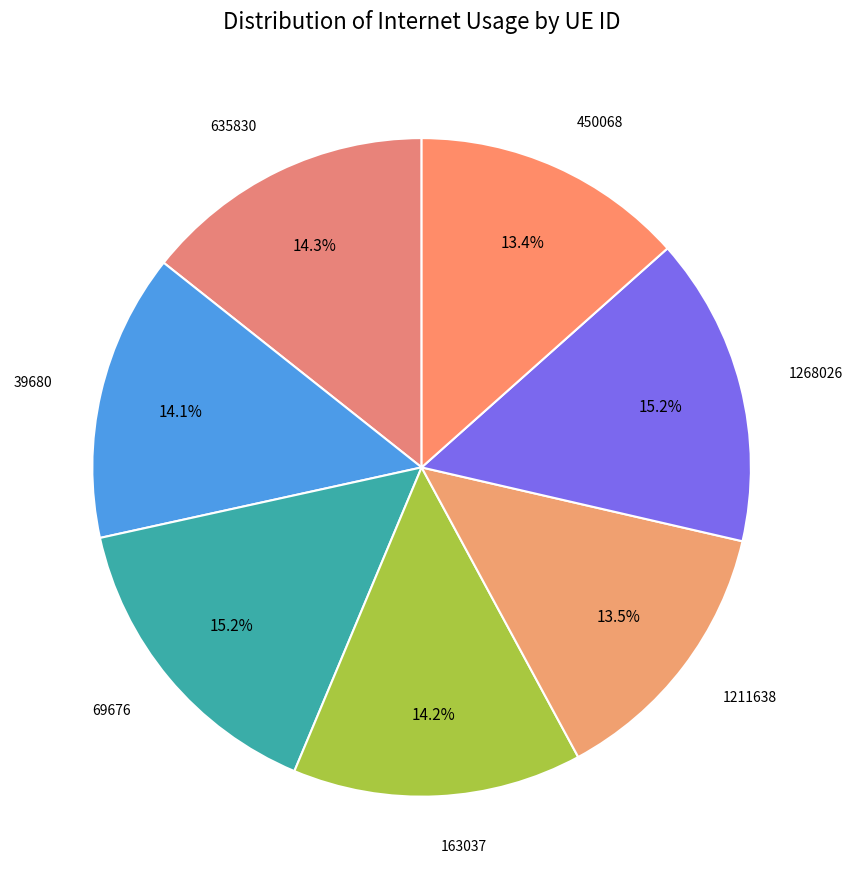

What is the largest slice in the pie chart?

69676